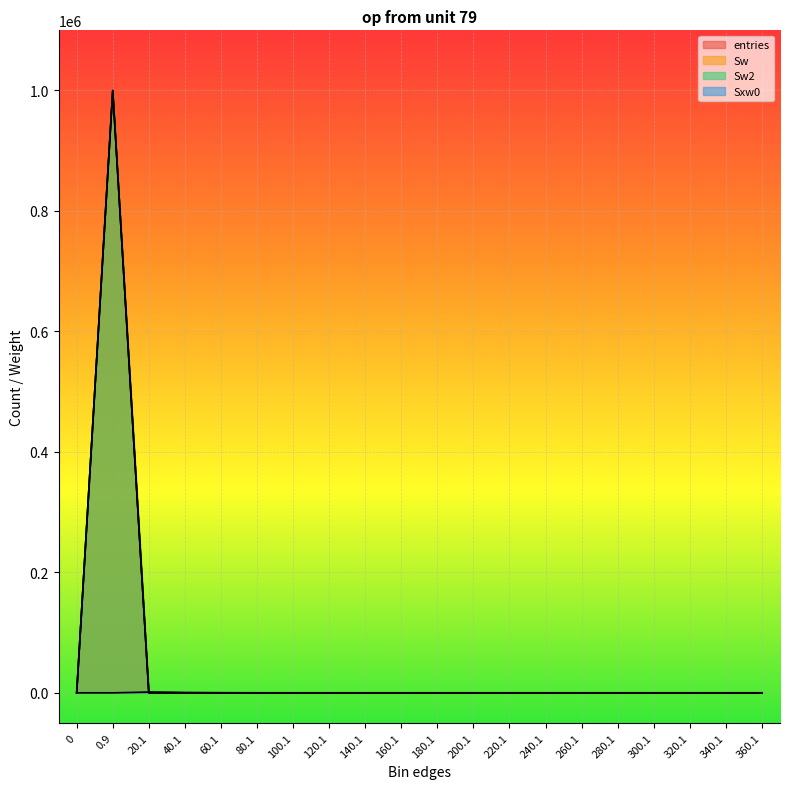

True or false: Sw has more than 2 interior local peaks.

False